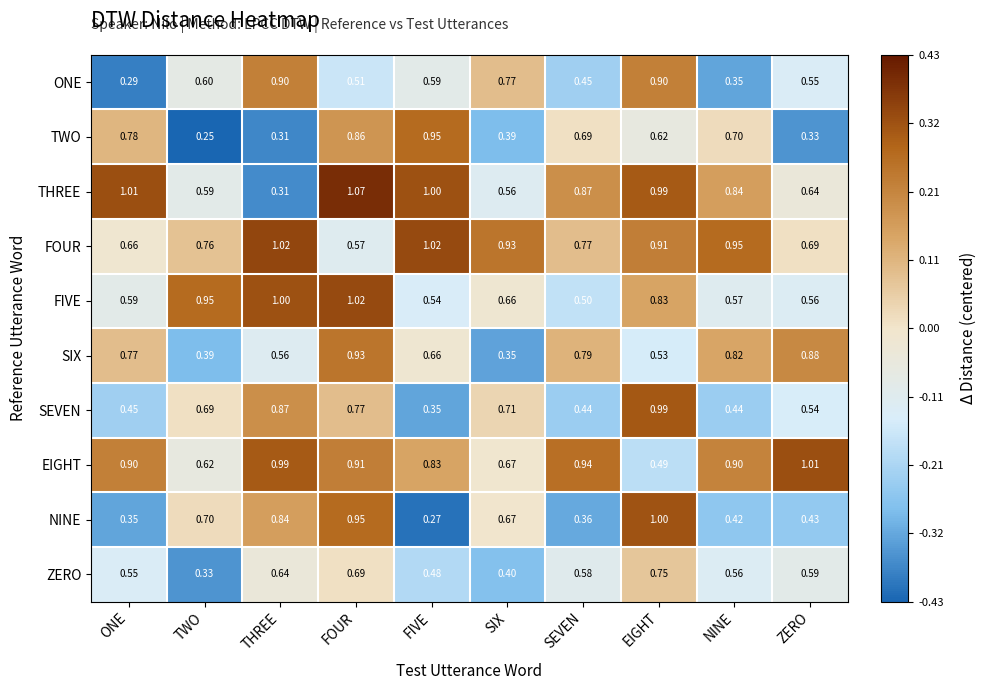

At which label is FIVE closest to 0?

SEVEN